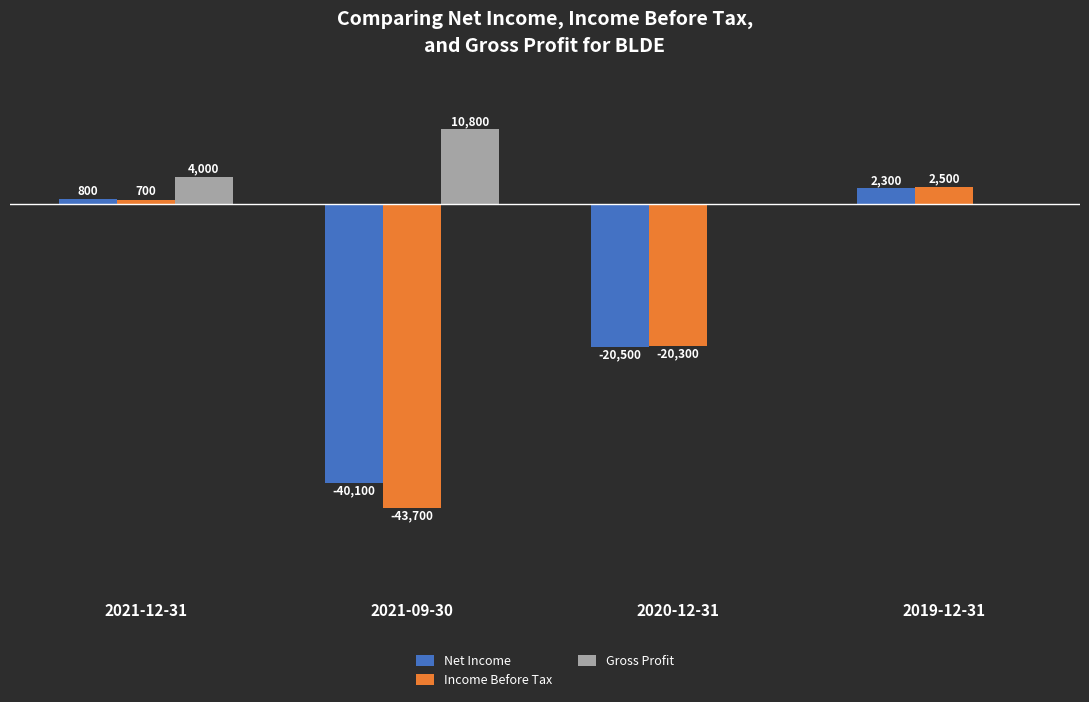

Where is Income Before Tax nearest to the value -20600?

2020-12-31